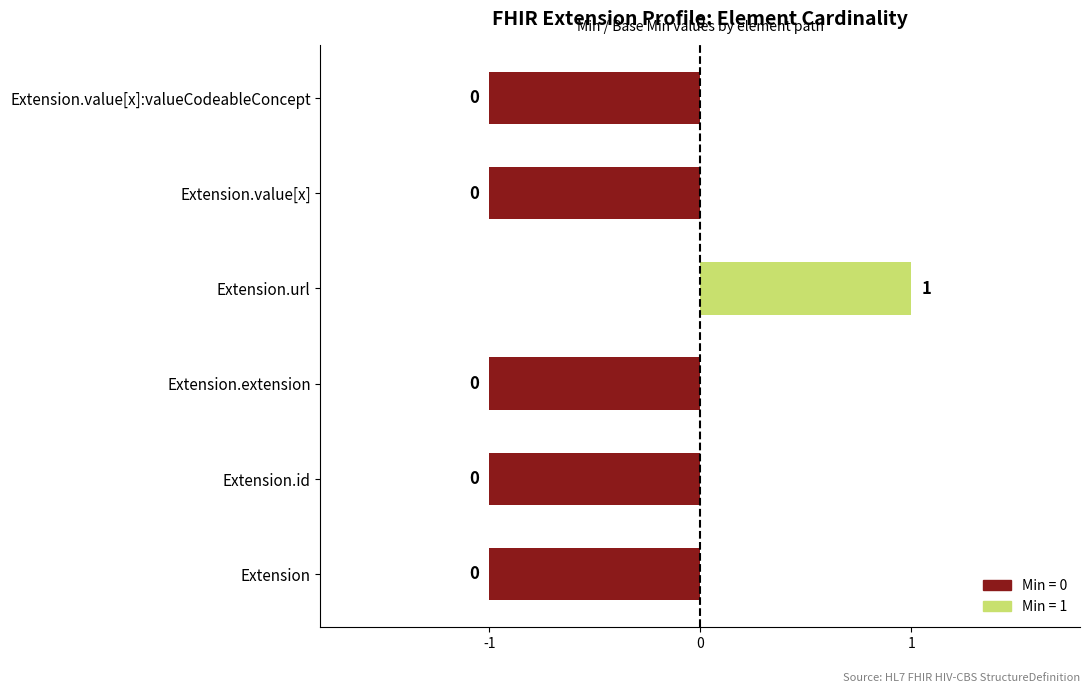

List the labels in order of value, largest first.

Extension.url, Extension, Extension.id, Extension.extension, Extension.value[x], Extension.value[x]:valueCodeableConcept